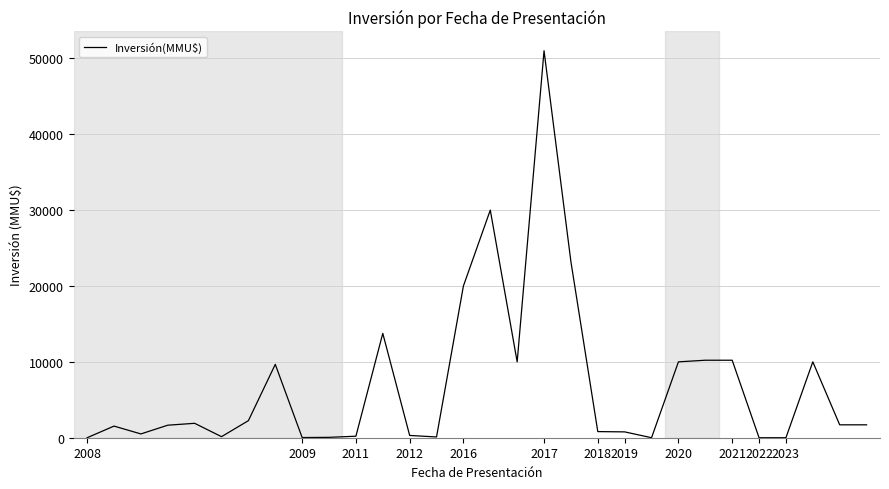

What is the difference between the maximum and minimum values?

51000